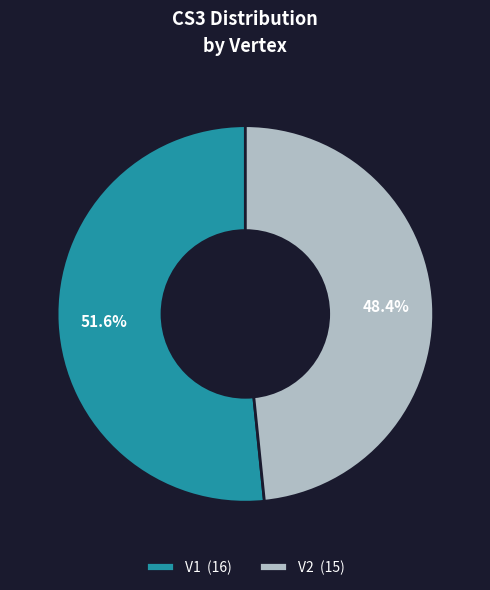

What is the smallest slice in the pie chart?

V2